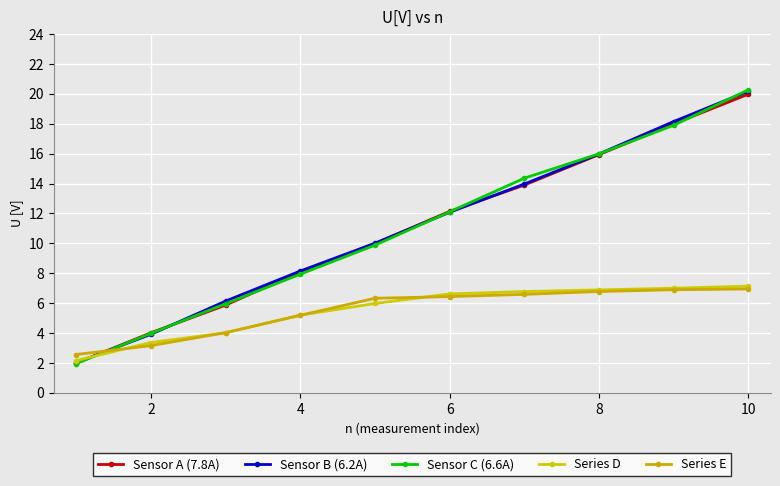

What is the difference between the maximum and second lowest values in the Sensor C (6.6A) series?

16.3